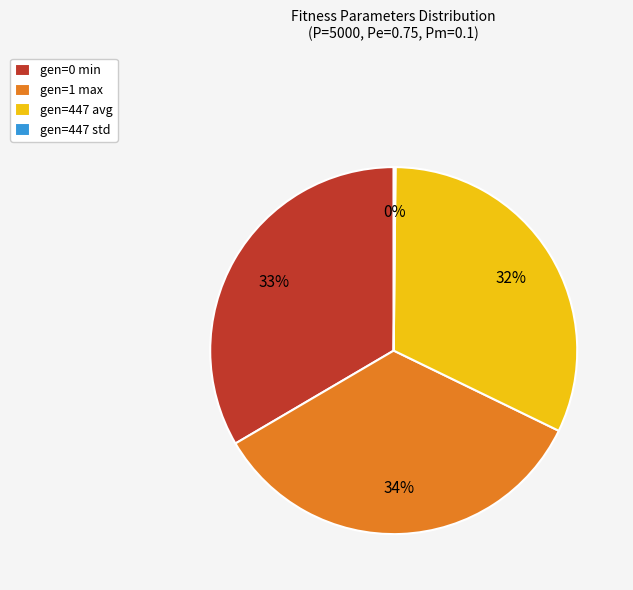

To the nearest percent, what is the average slice percentage?

25%